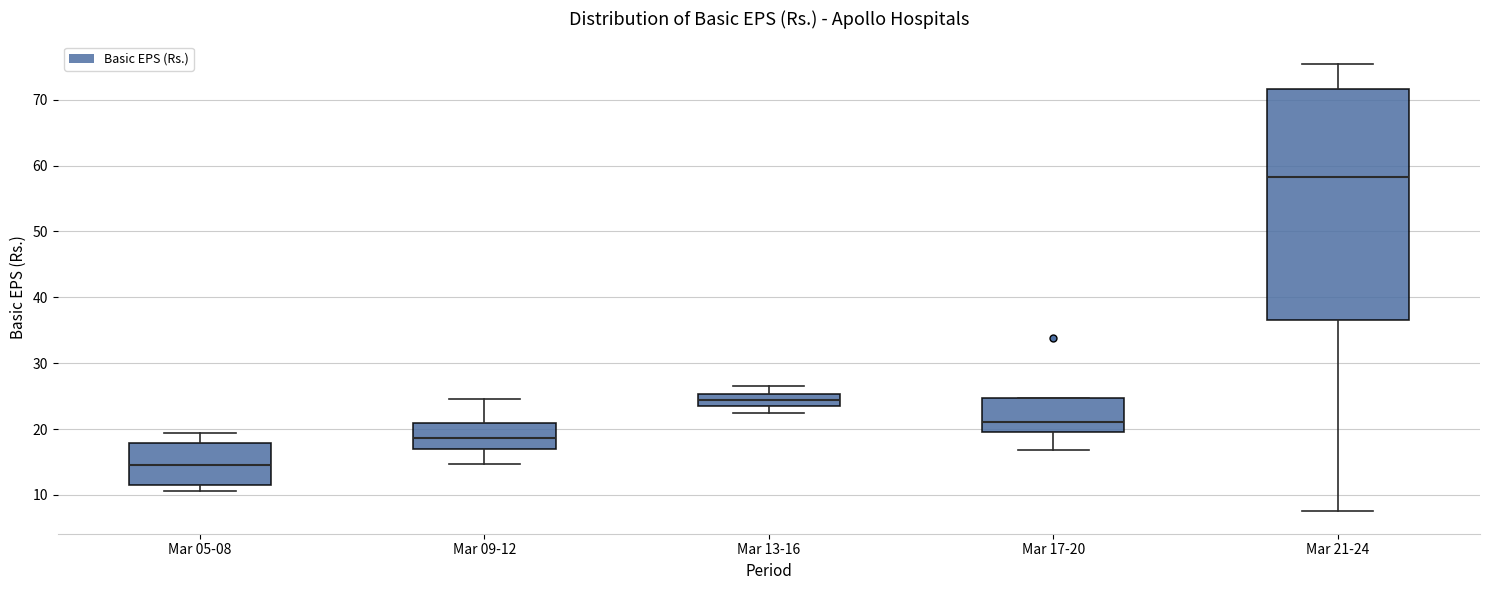

Reading left to right, transcribe this box plot: for each box, give where its median line is, the range the box spans, and where its two whiskers end, as read against the y-axis. The values are not printed on the chart, so give them approximately, as read against the axis.

Mar 05-08: median 15, box 11 to 18, whiskers 11 (just below the box's lower edge) to 19
Mar 09-12: median 19, box 17 to 21, whiskers 15 to 25
Mar 13-16: median 24, box 23 to 25, whiskers 22 to 27
Mar 17-20: median 21, box 20 to 25, whiskers 17 to 25
Mar 21-24: median 58, box 37 to 72, whiskers 8 to 75